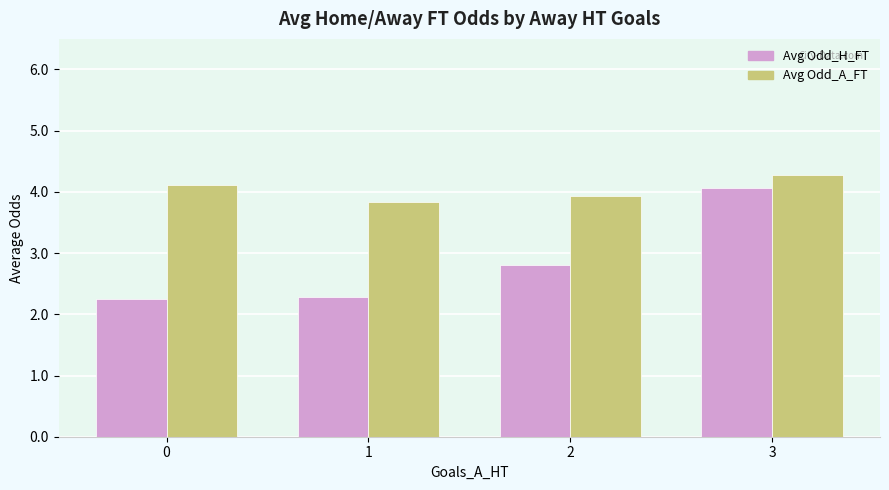

How many bars are there in total?

8